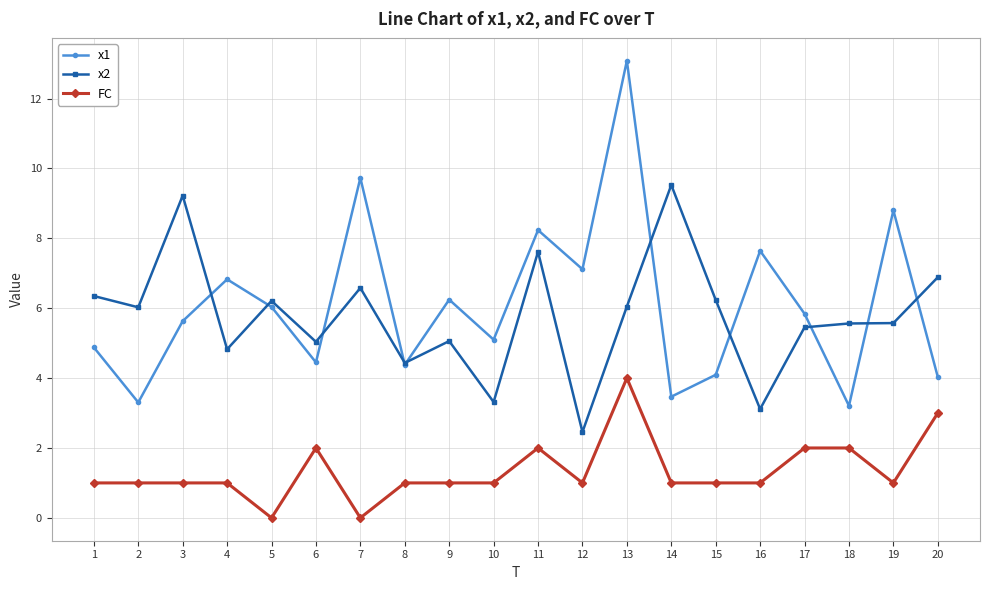

What is the sum of the x1 values at 4 and 12?

13.9